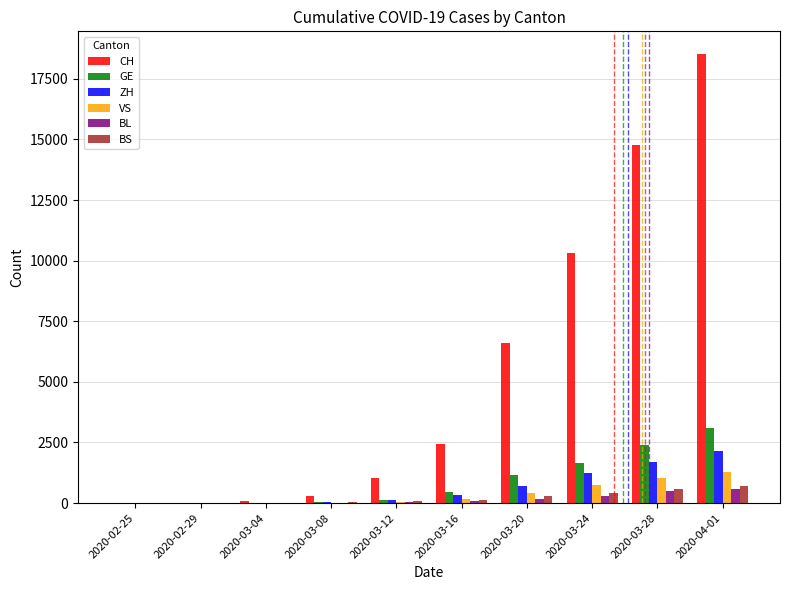

At which category is the sum across all series the highest?

2020-04-01